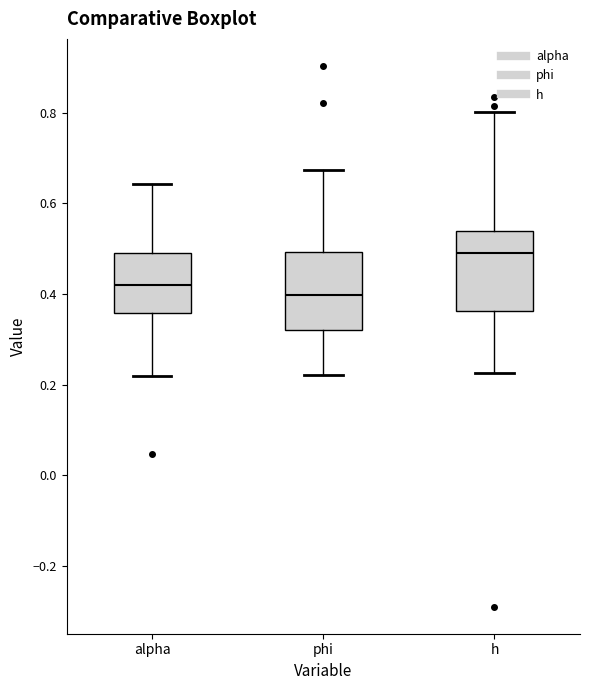

Which box's median line is the lowest?

phi